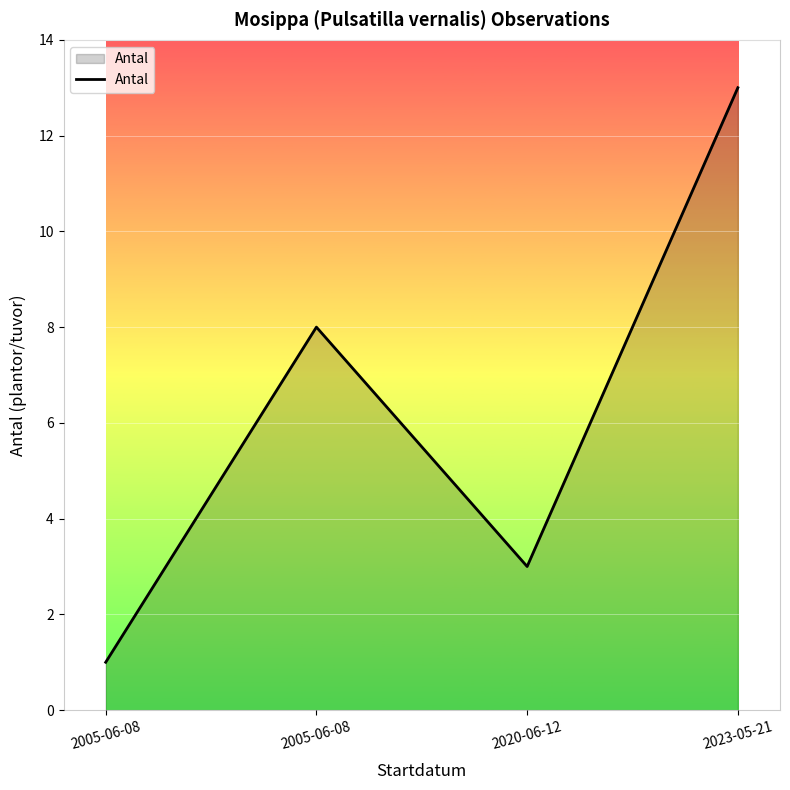

What is the approximate value at 2023-05-21, to the nearest 5?

15